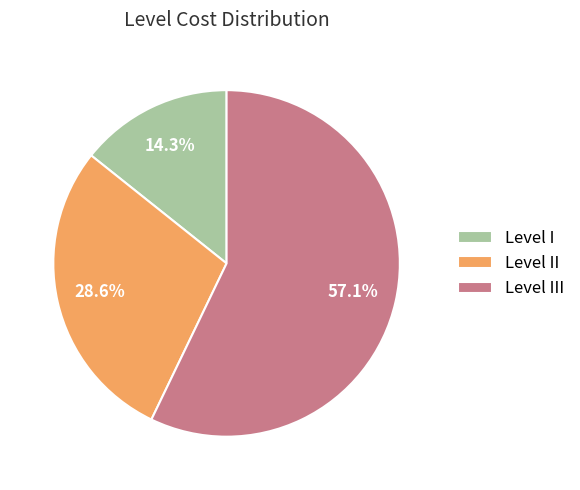

Is there a majority slice in this chart?

Yes